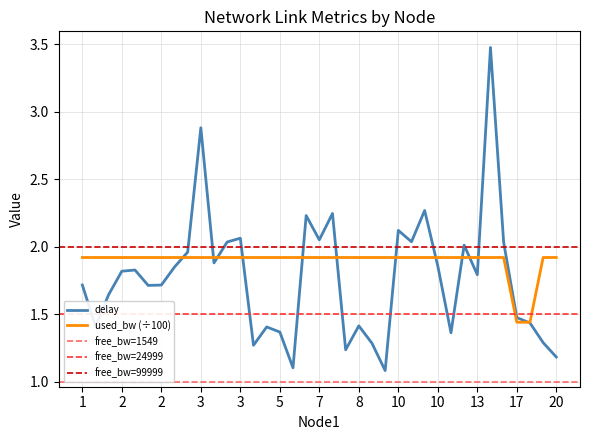

The value of used_bw at 7 is 1.9. True or false?

True